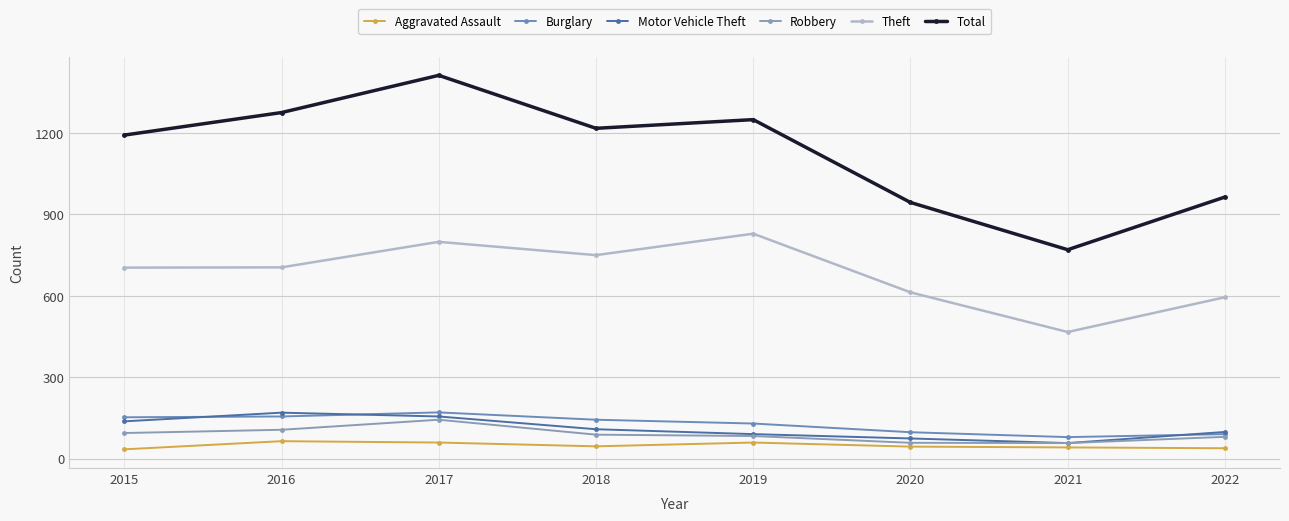

Is this an area chart (filled region under the line)?

No